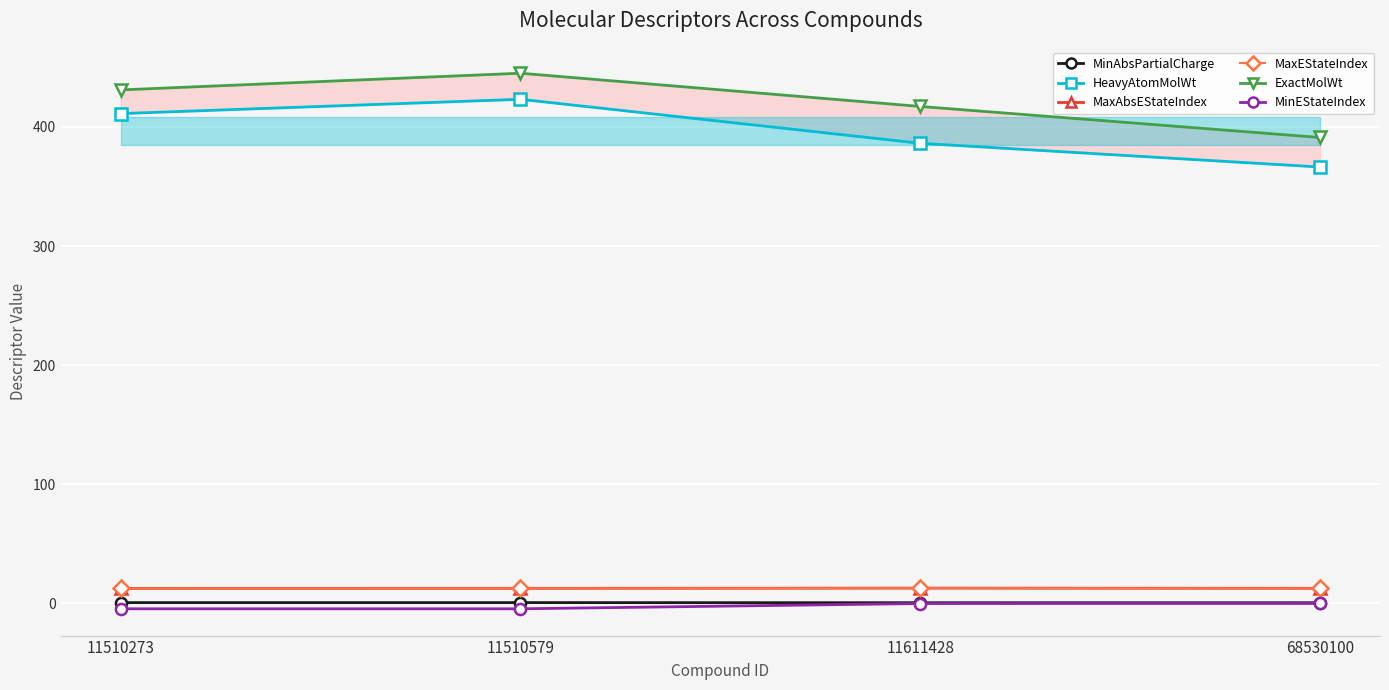

What is the difference between the highest and lowest values at 11510579?

449.9